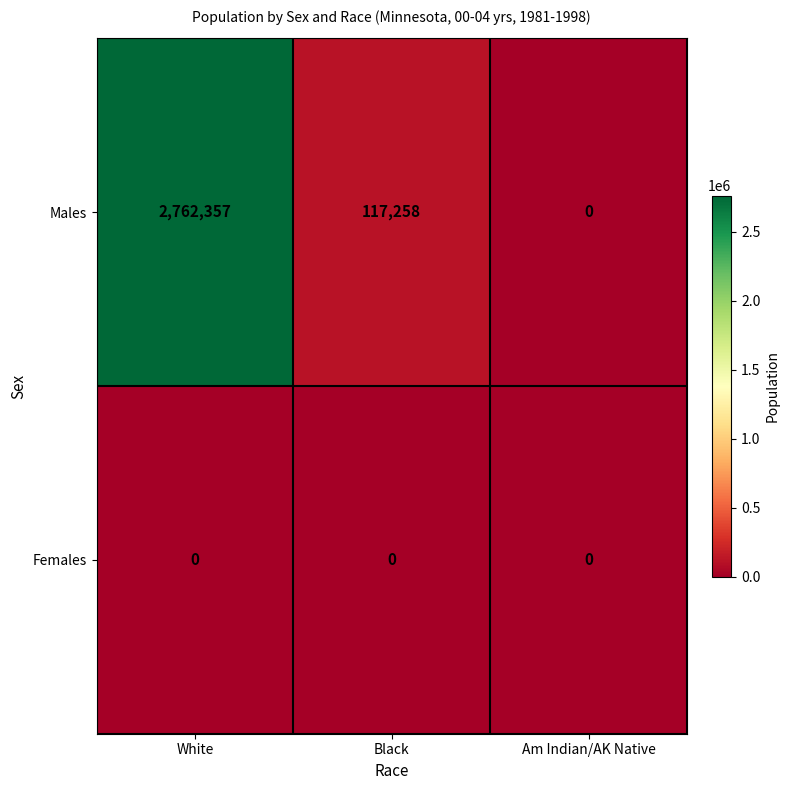

Reading right to left, list all the values displayed in this chart.

Males: 0	117258	2762357
Females: 0	0	0